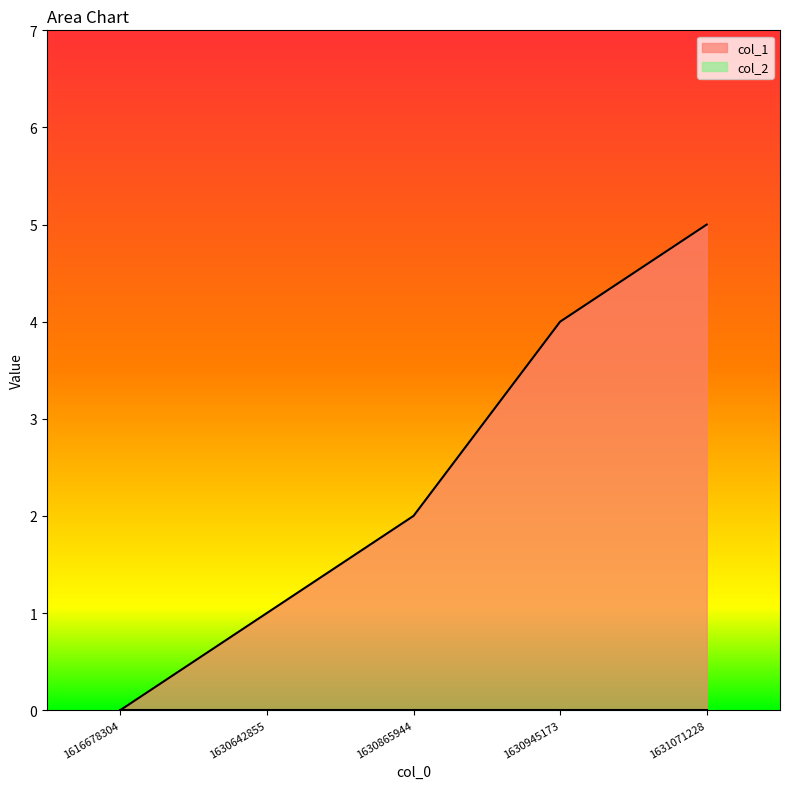

What is the sum of all values?

12